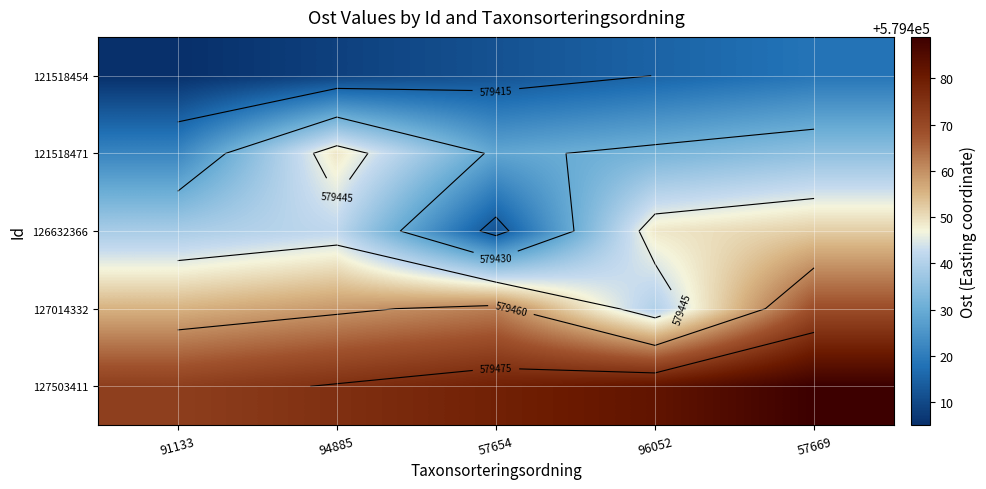

Which category has the lowest value across all series?

91133